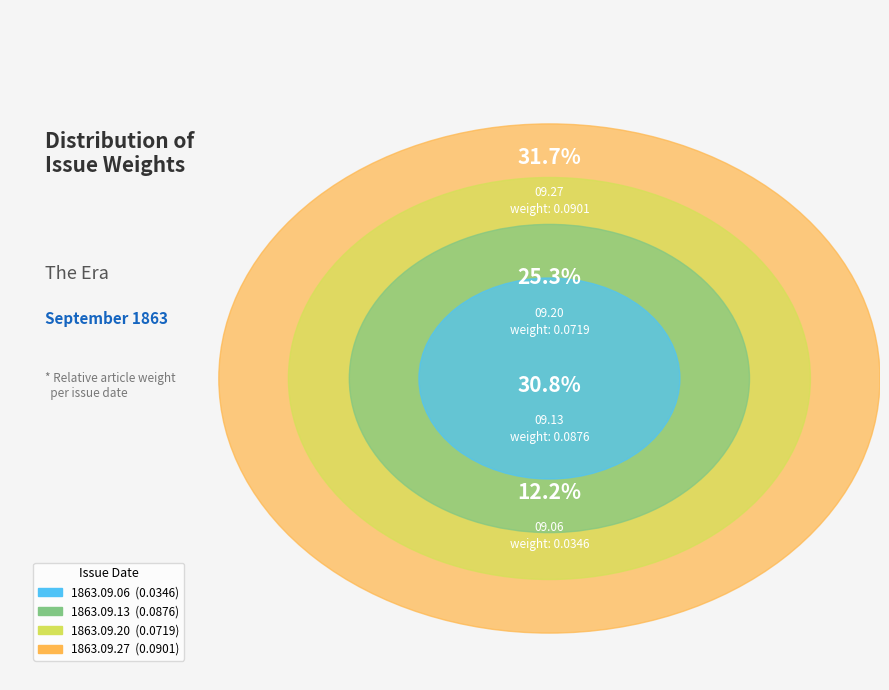

How much of the chart is everything except 1863.09.27_TheEra?

68.3%